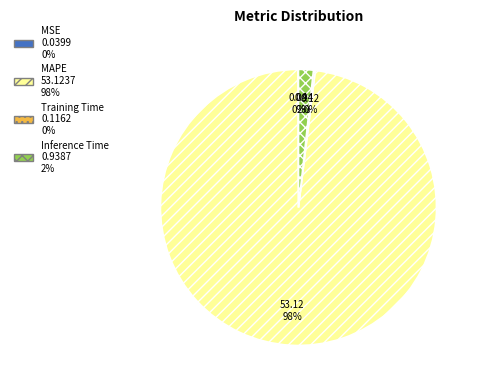

What percentage is the Inference Time slice, to the nearest percent?

2%